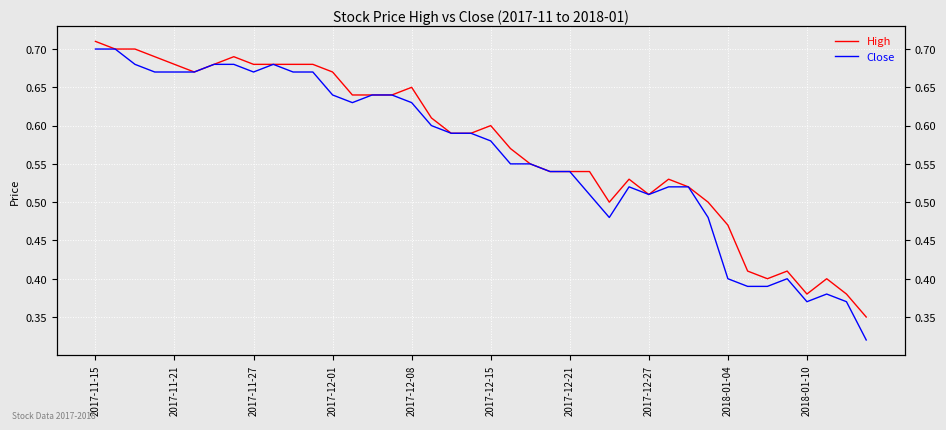

True or false: High and Close cross at least once.

False